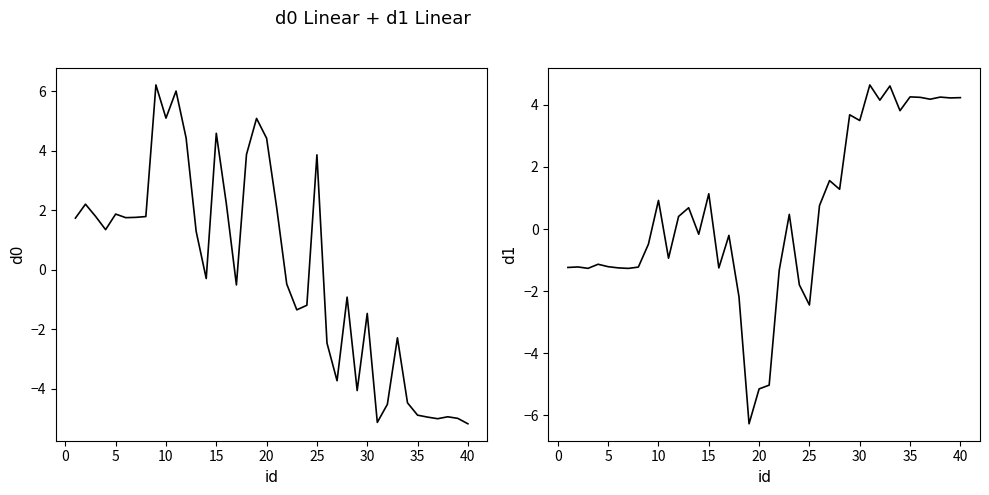

At 10, list the series in order from smallest to largest.

d1, d0